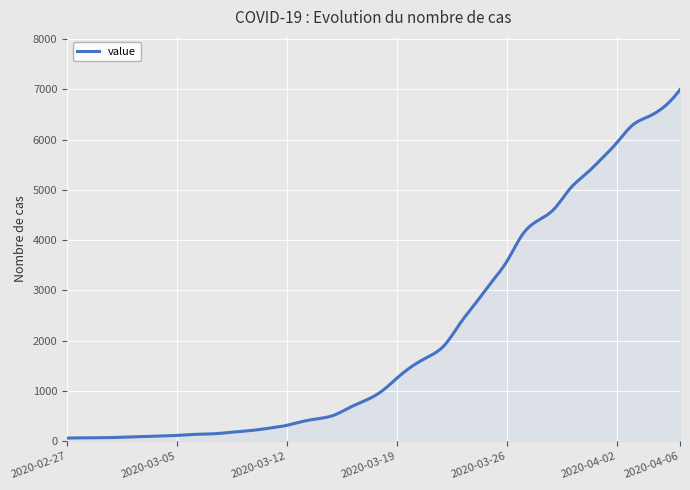

What is the difference between the maximum and minimum values?

6930.0